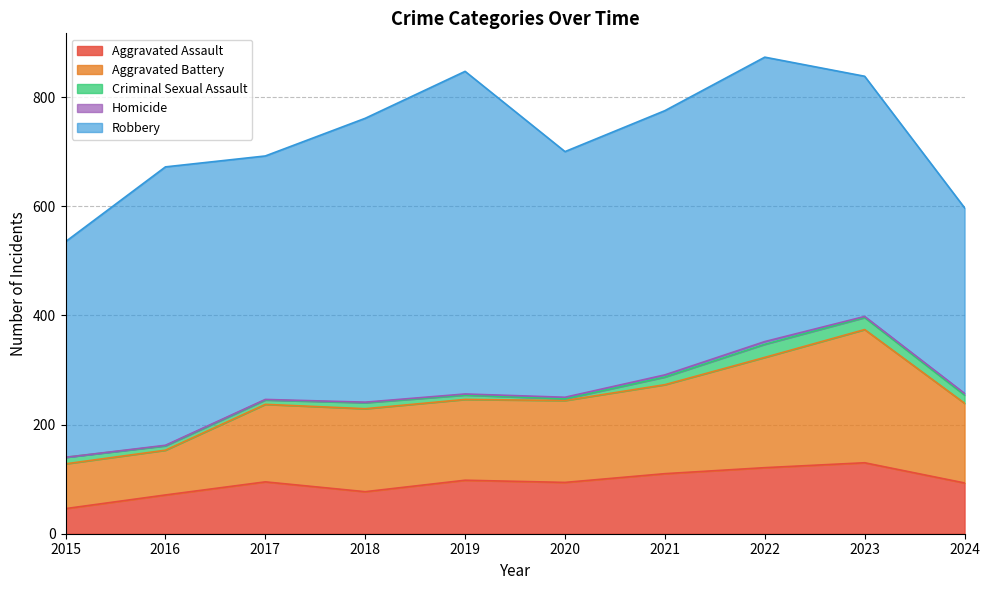

What is the sum of the Aggravated Battery values at 2020 and 2015?

232